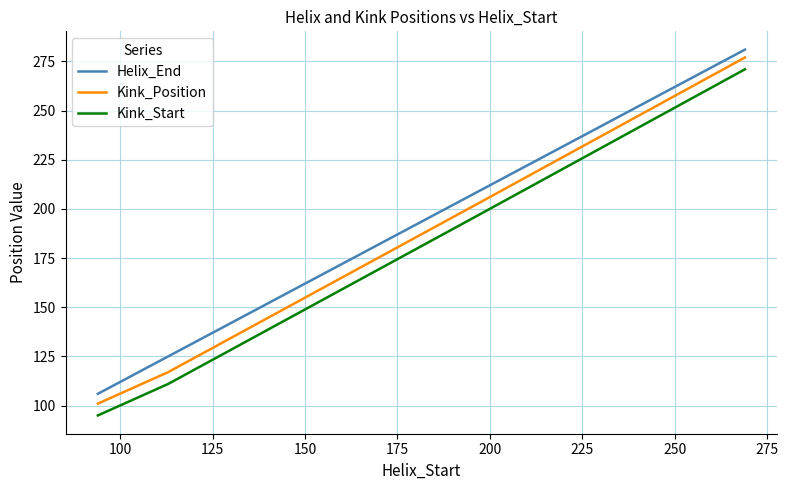

What is the smallest value displayed?

95